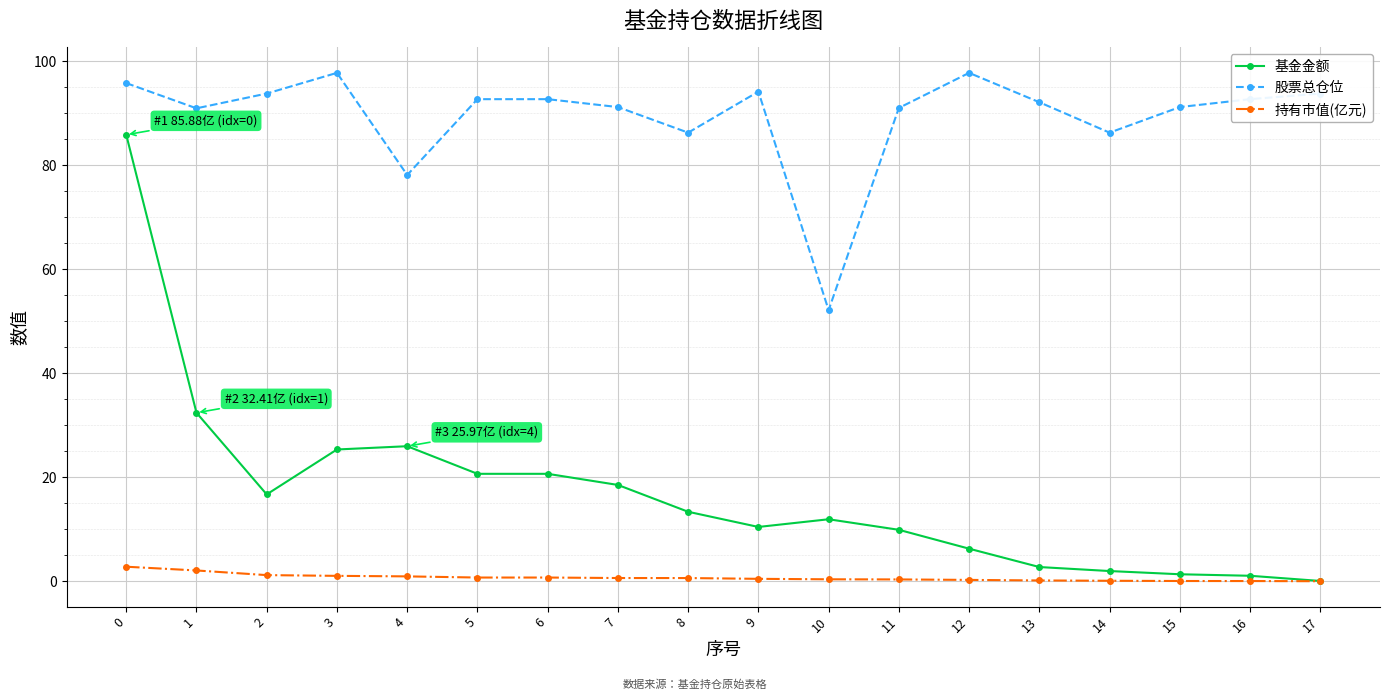

Rank the series at 4 from highest to lowest value.

股票总仓位, 基金金额, 持有市值(亿元)